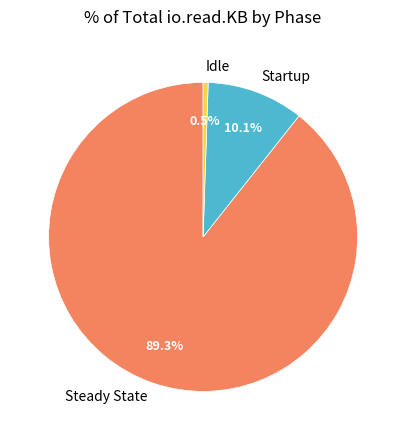

Is there a majority slice in this chart?

Yes